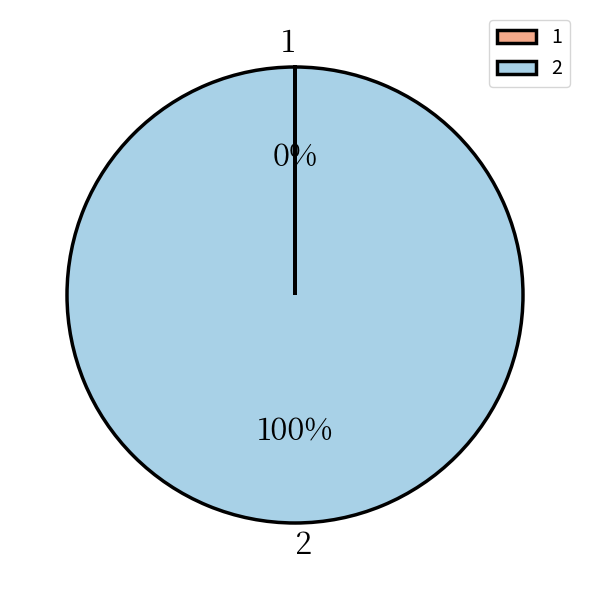

To the nearest percent, what is the average slice percentage?

50%